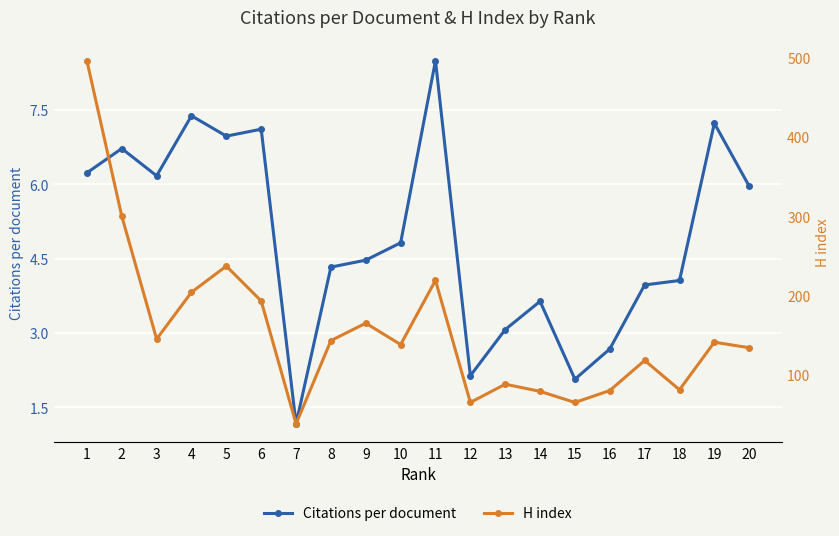

The Citations per document series shows 4.3 at 8. True or false?

True